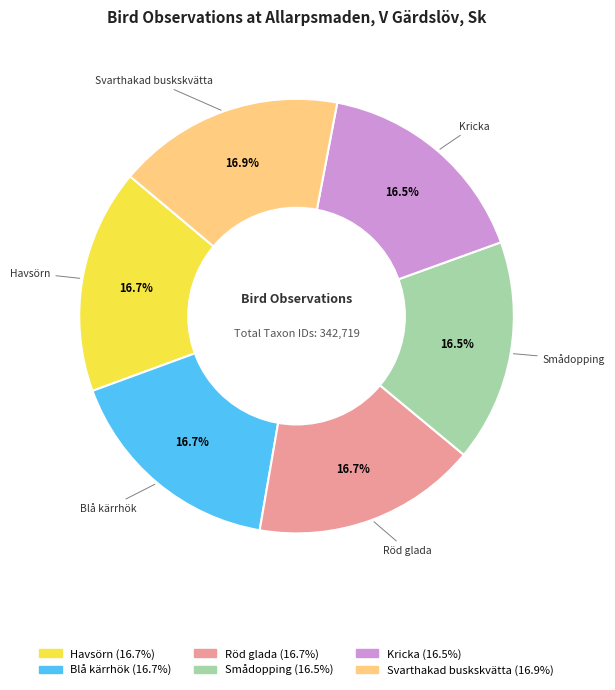

How many segments does this pie chart have?

6